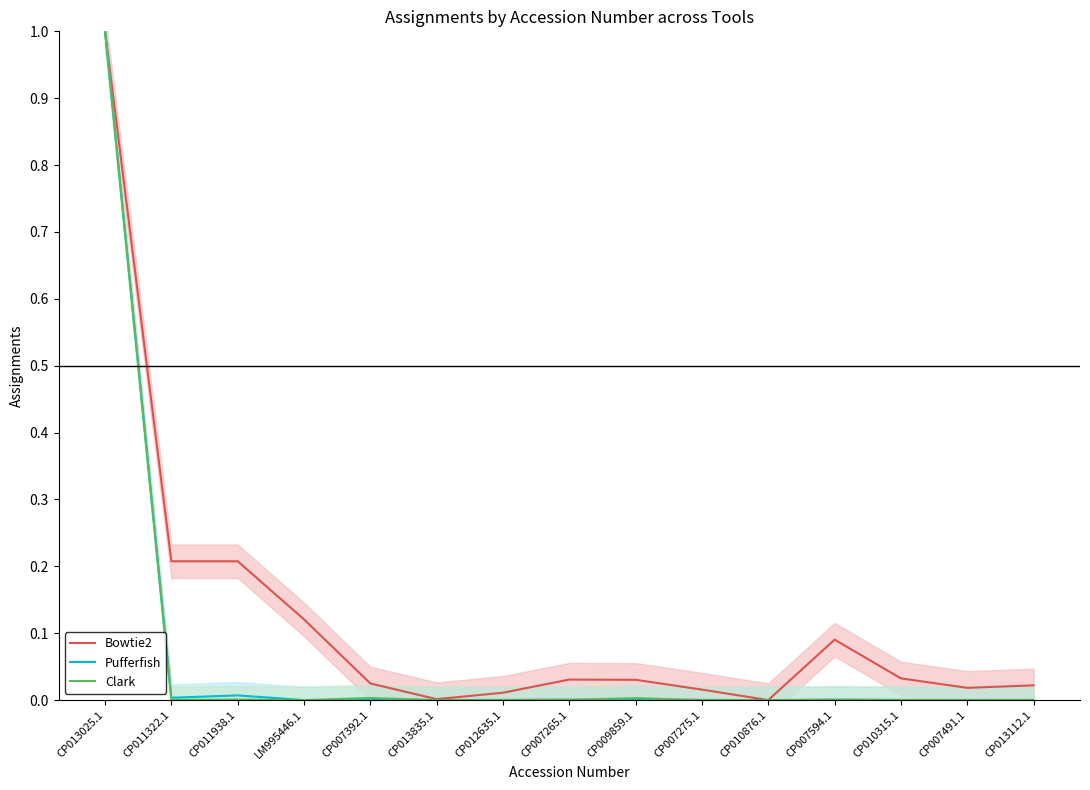

Which label corresponds to the largest value in the chart?

CP013025.1